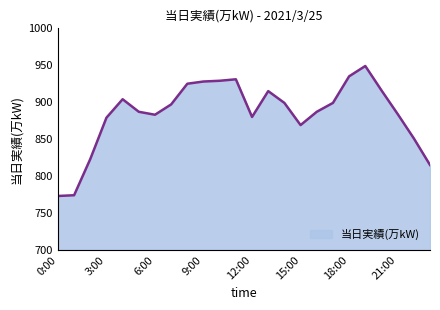

True or false: the data shows 1429 at 13.

False